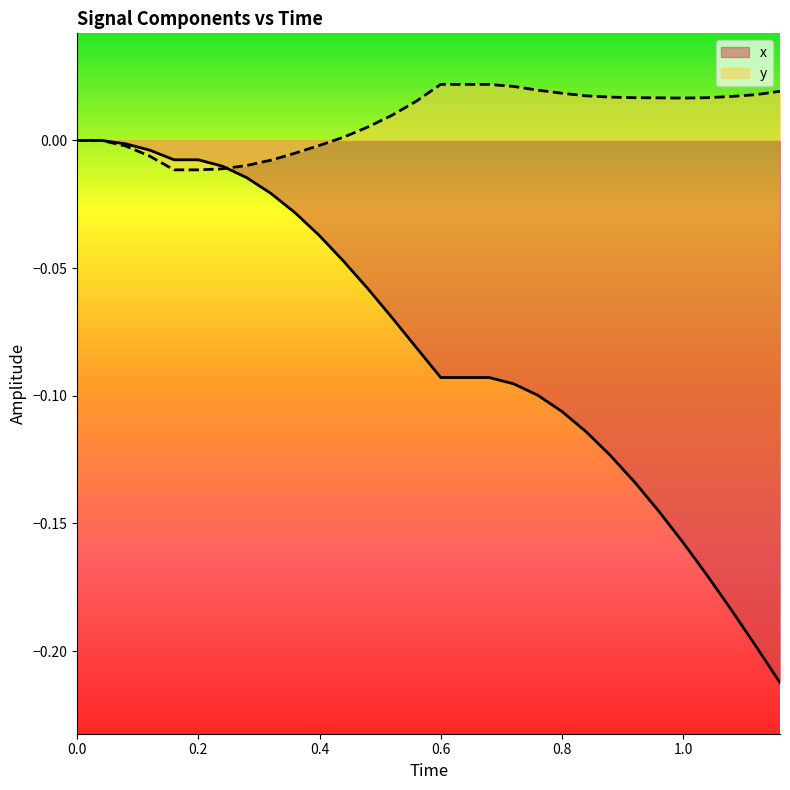

Count the number of data series in this chart.

2